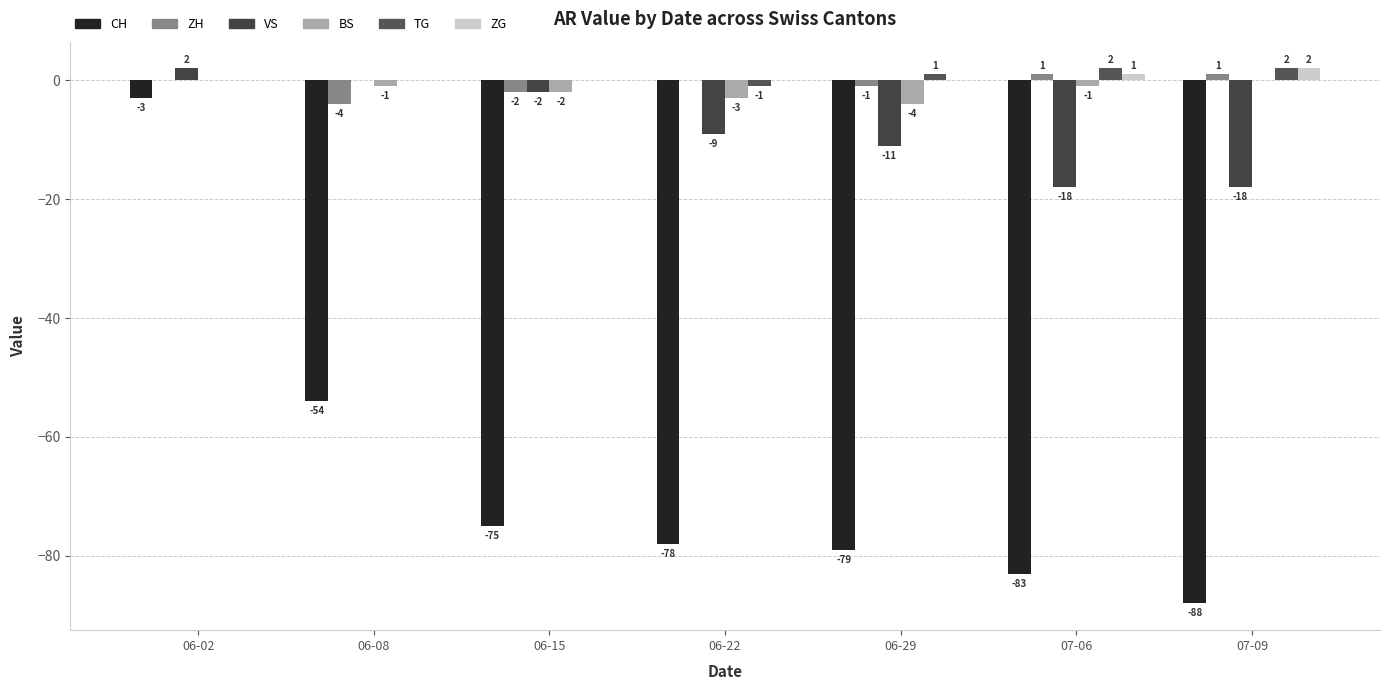

How many series are shown in this chart?

6